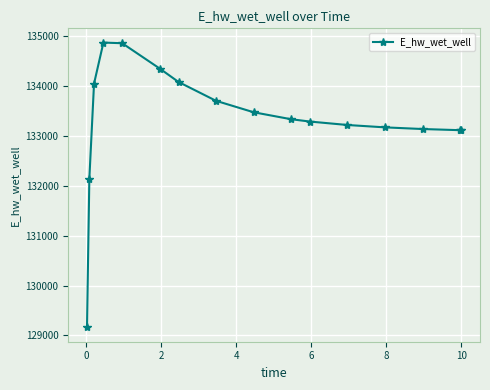

What is the value of the 10th point from the left?

133332.6